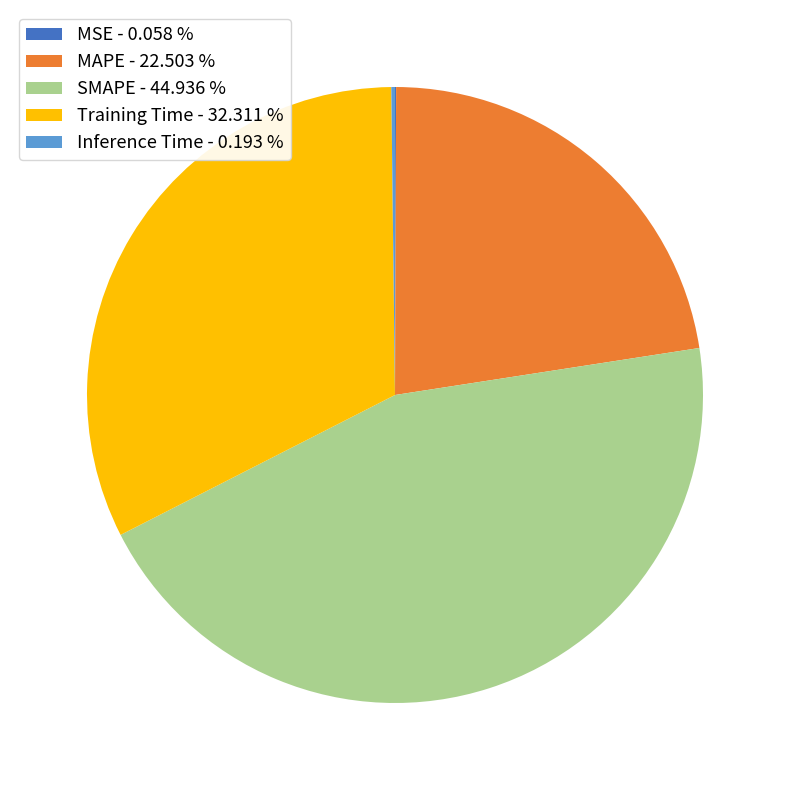

Which has a higher value, Training Time or MAPE?

Training Time